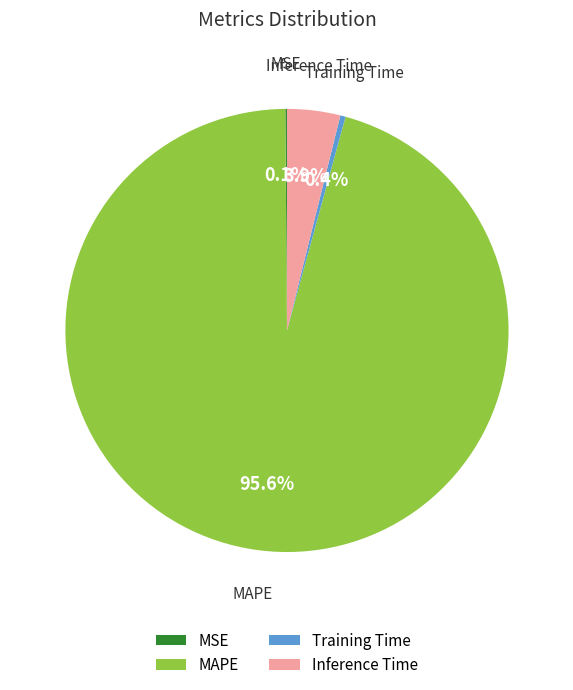

Which slice represents more than half of the pie?

MAPE